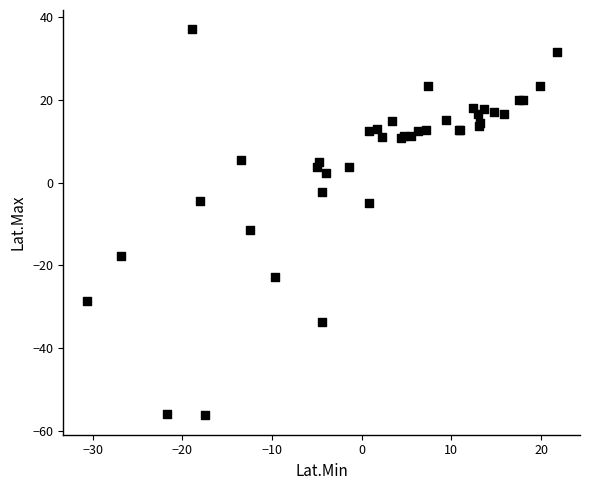

What Y value in the scatter plot is closest to -9?

-11.4